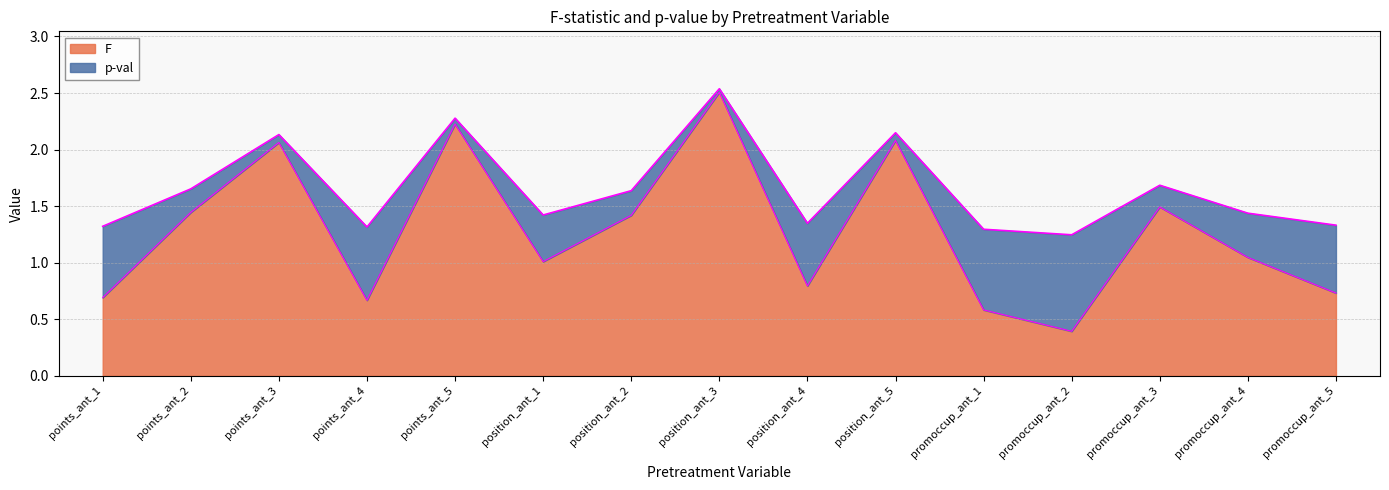

Which has a higher value, position_ant_5 or position_ant_3?

position_ant_3